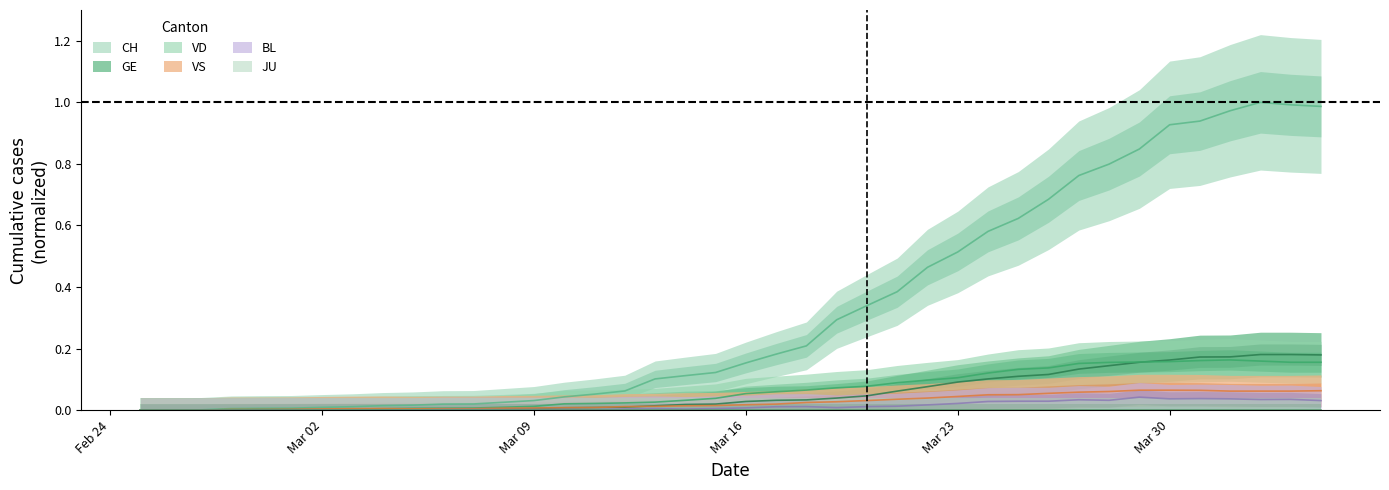

Does the chart have visible grid lines?

No